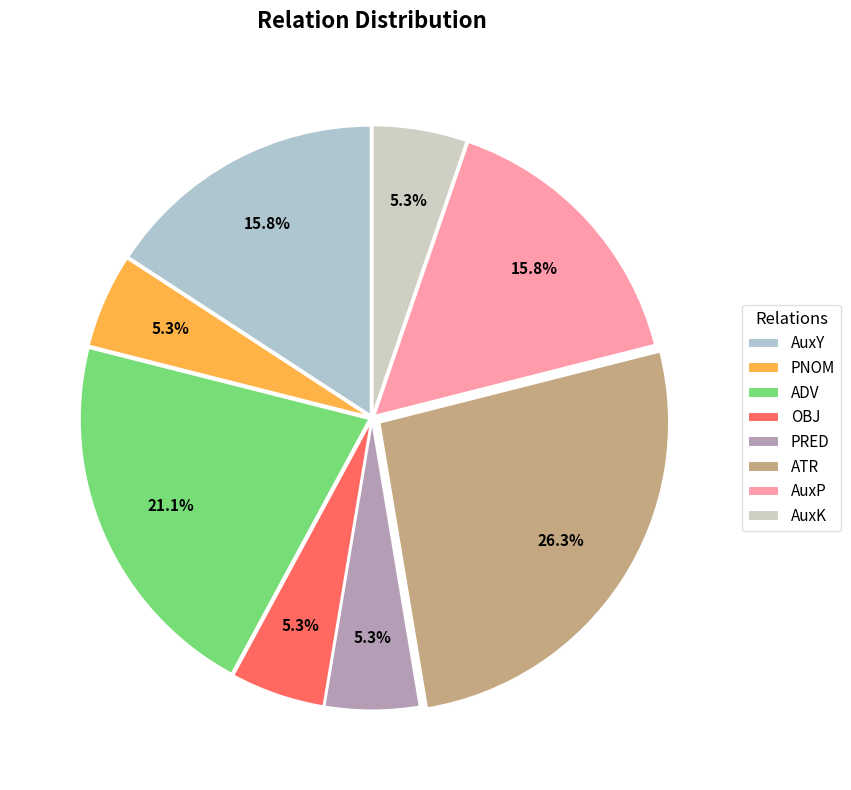

What is the total percentage of AuxK and PNOM?

10.5%